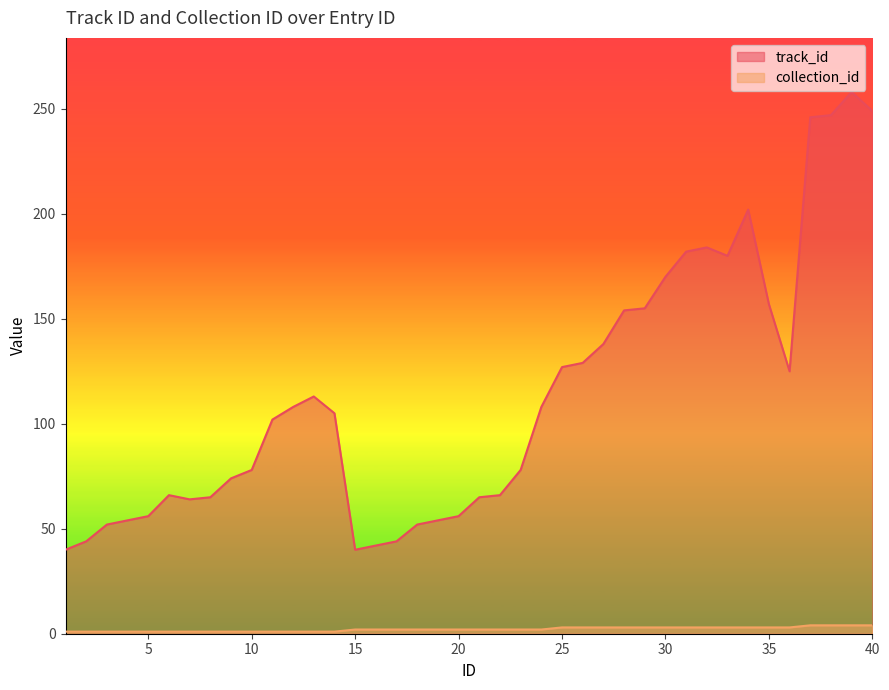

True or false: collection_id has more than 0 points higher than both neighbors.

False